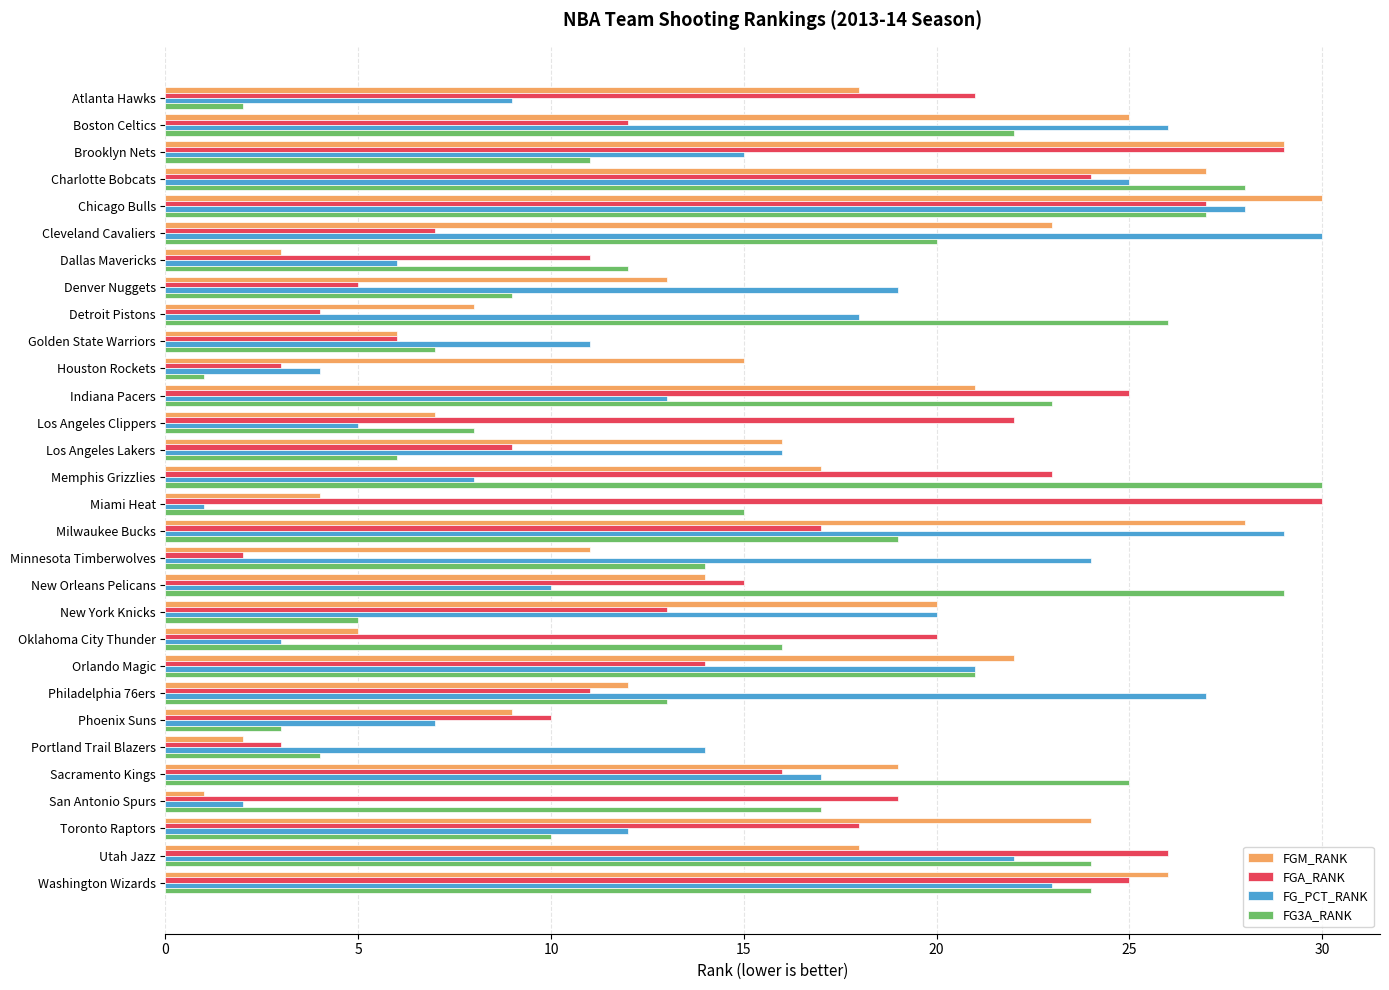

What is the difference between the maximum and minimum values in the FGM_RANK series?

29